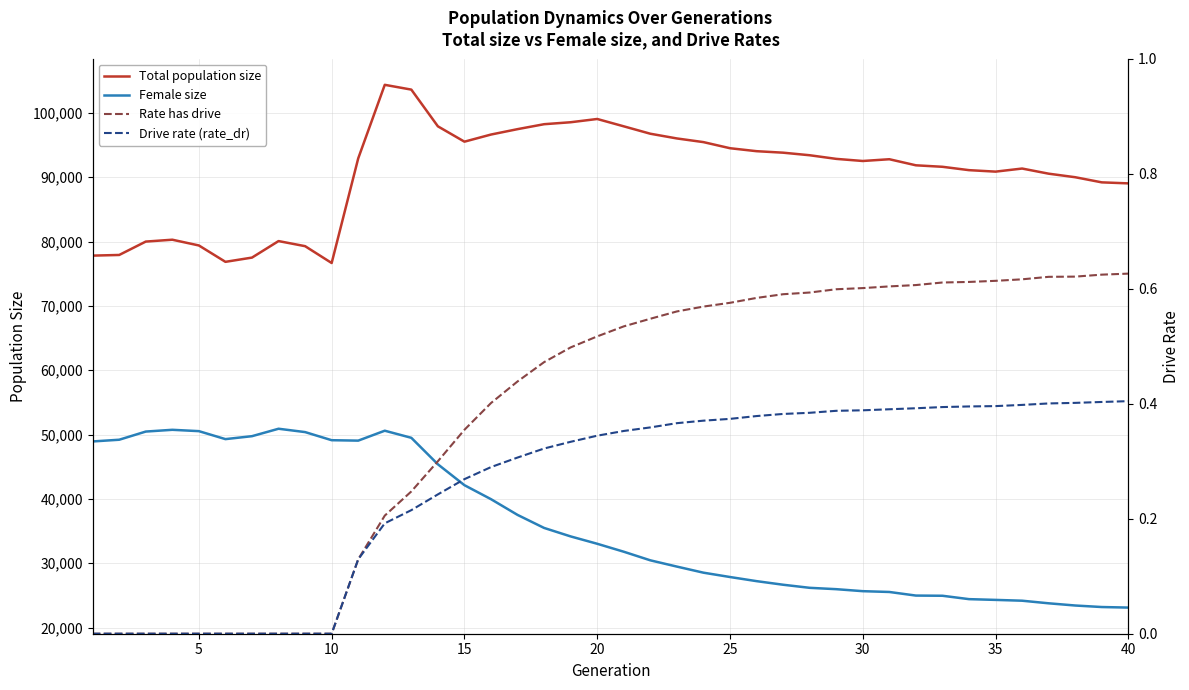

Count the Rate has drive values in the range 0 to 1.

40